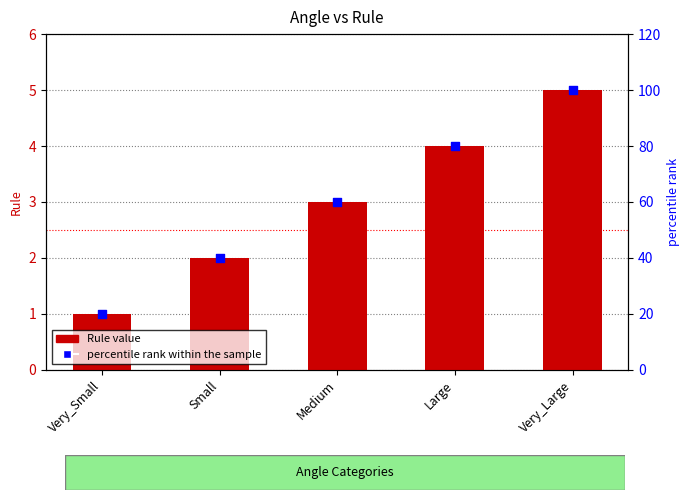

Which series has the largest total across all categories?

percentile rank within the sample